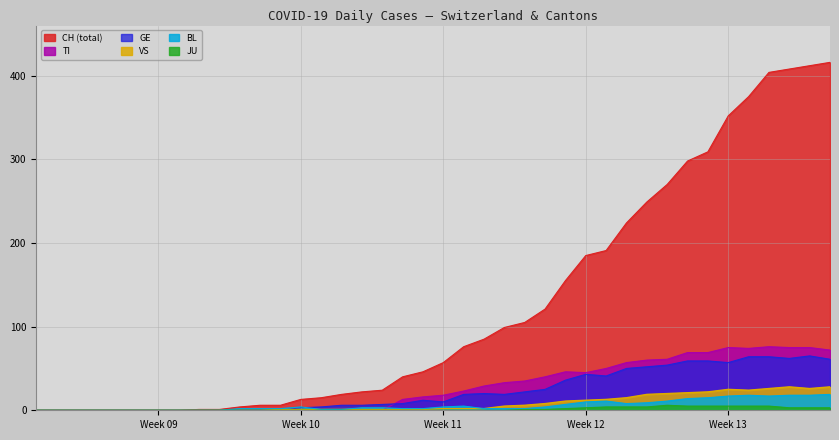

True or false: BL and VS cross at least once.

False